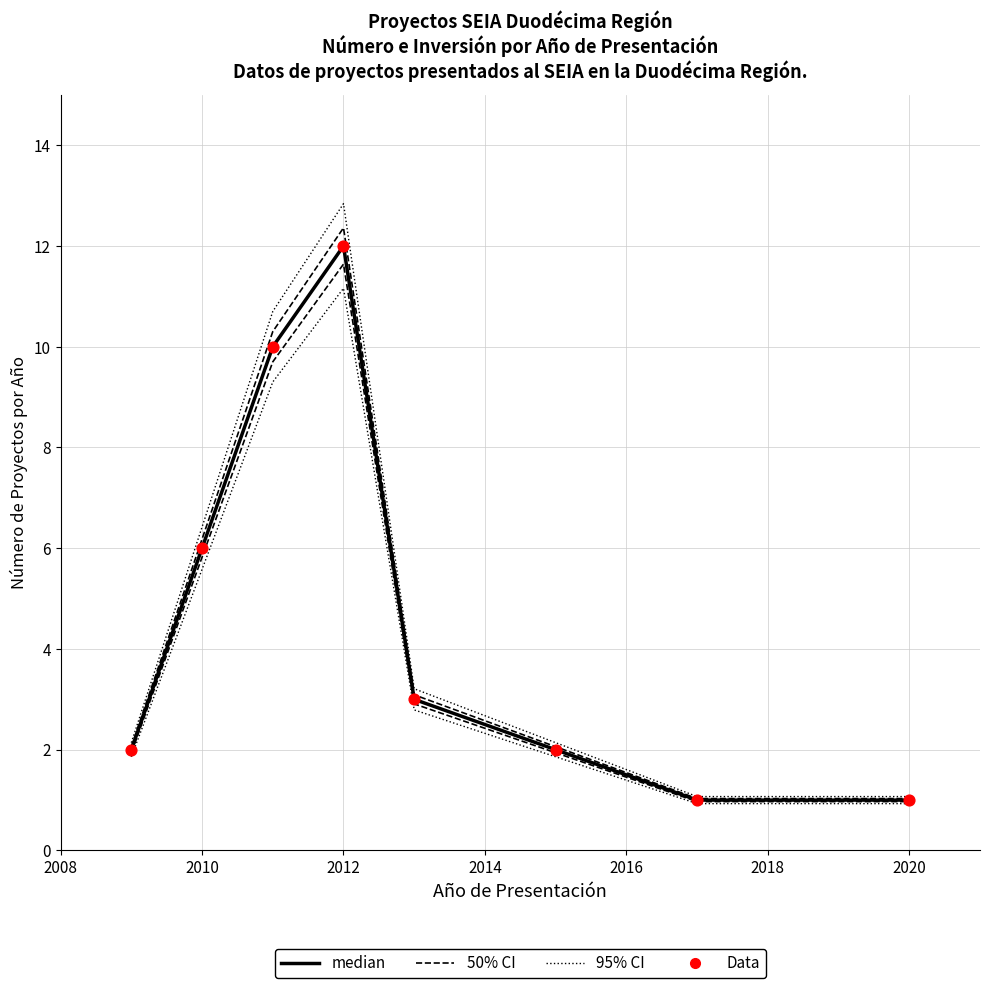

Is the value of 50% CI at 2012 greater than the value of 95% CI at 2010?

Yes